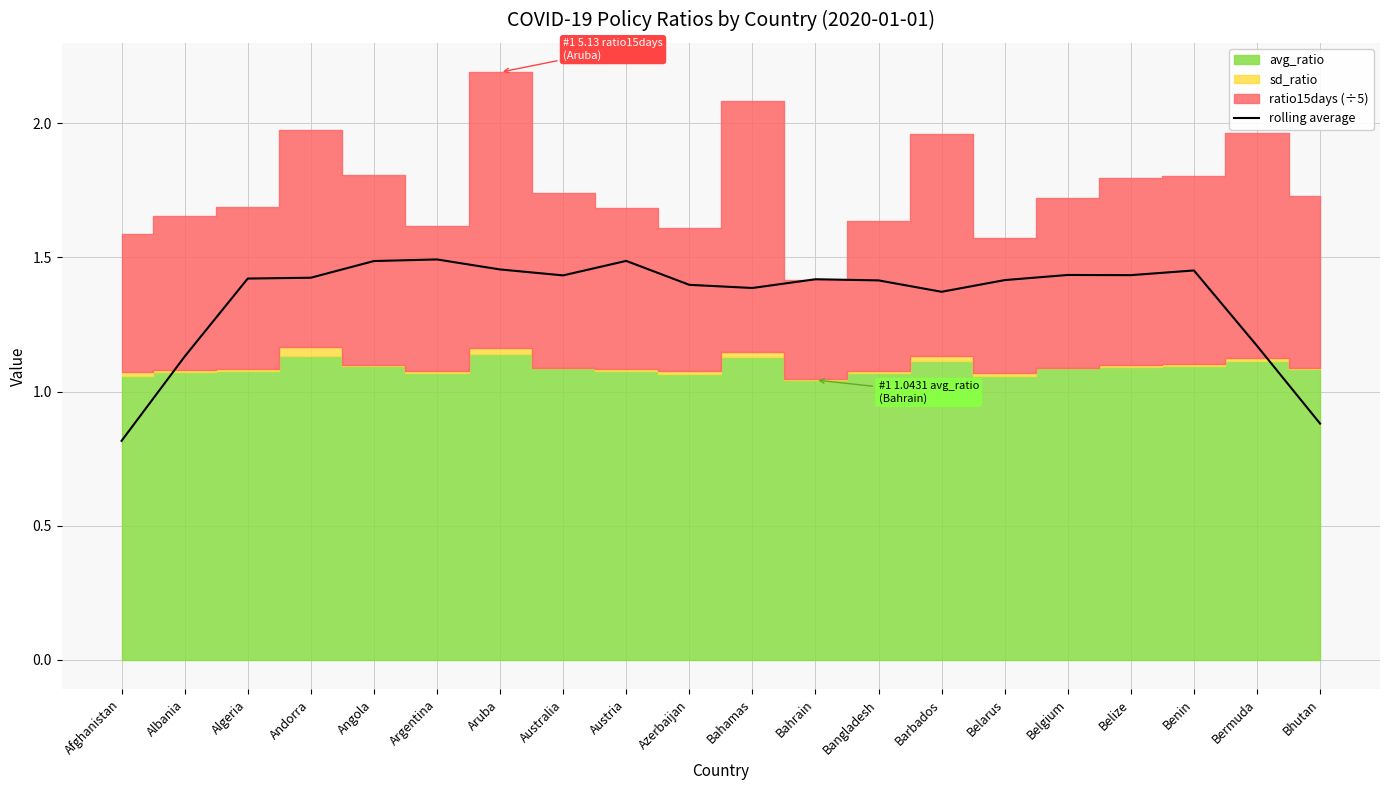

What is the approximate value at Belgium?

1.4